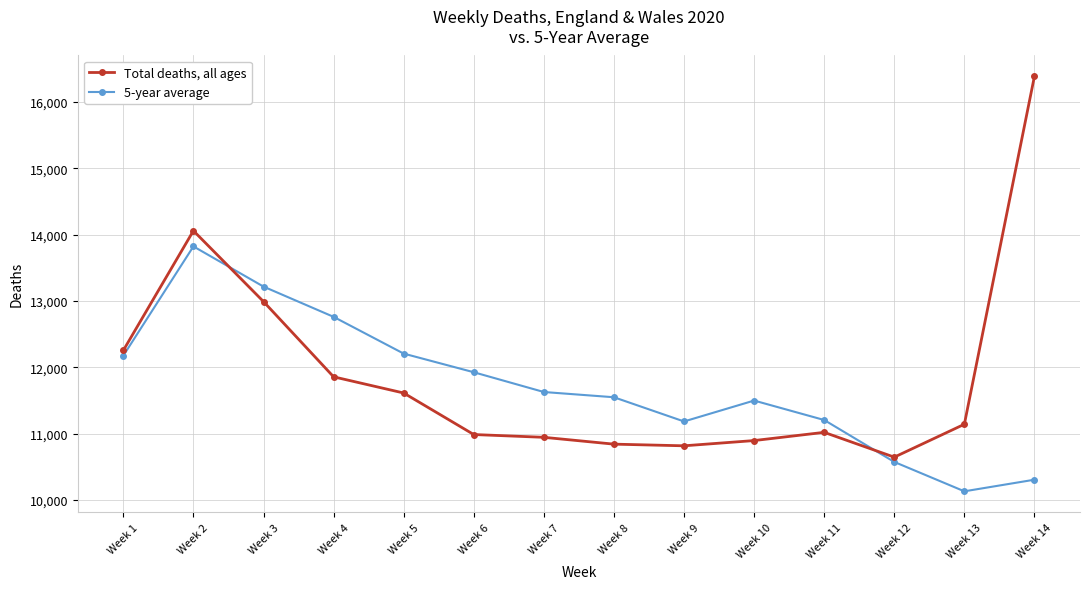

What is the difference between the 5-year average values at Week 1 and Week 4?

585